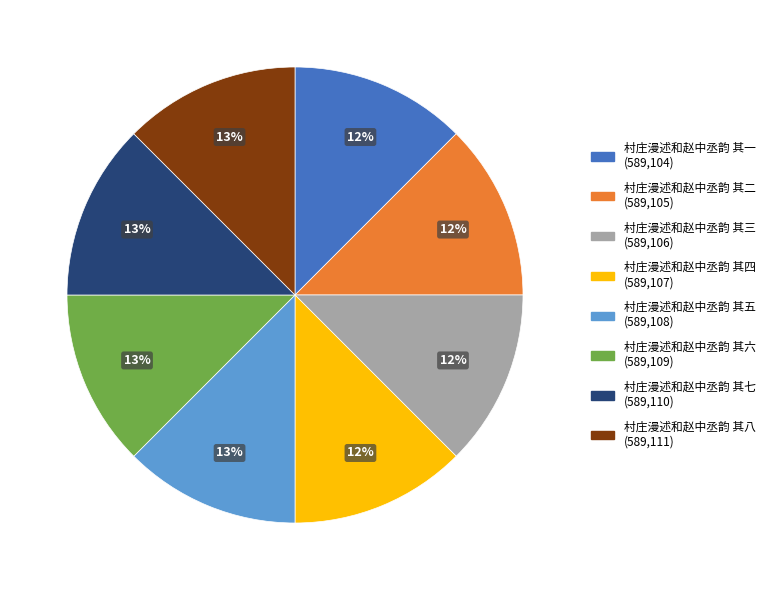

How many segments does this pie chart have?

8